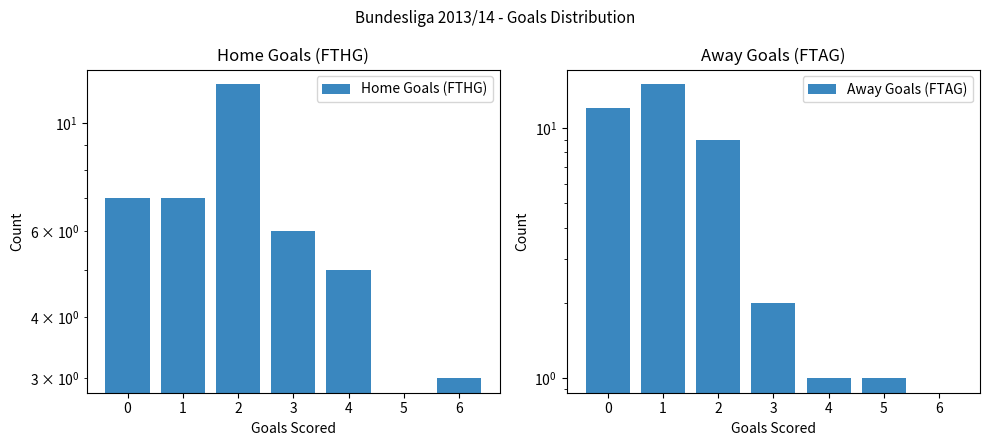

What is the value of the Home Goals (FTHG) bar at the 4th from the left?

6